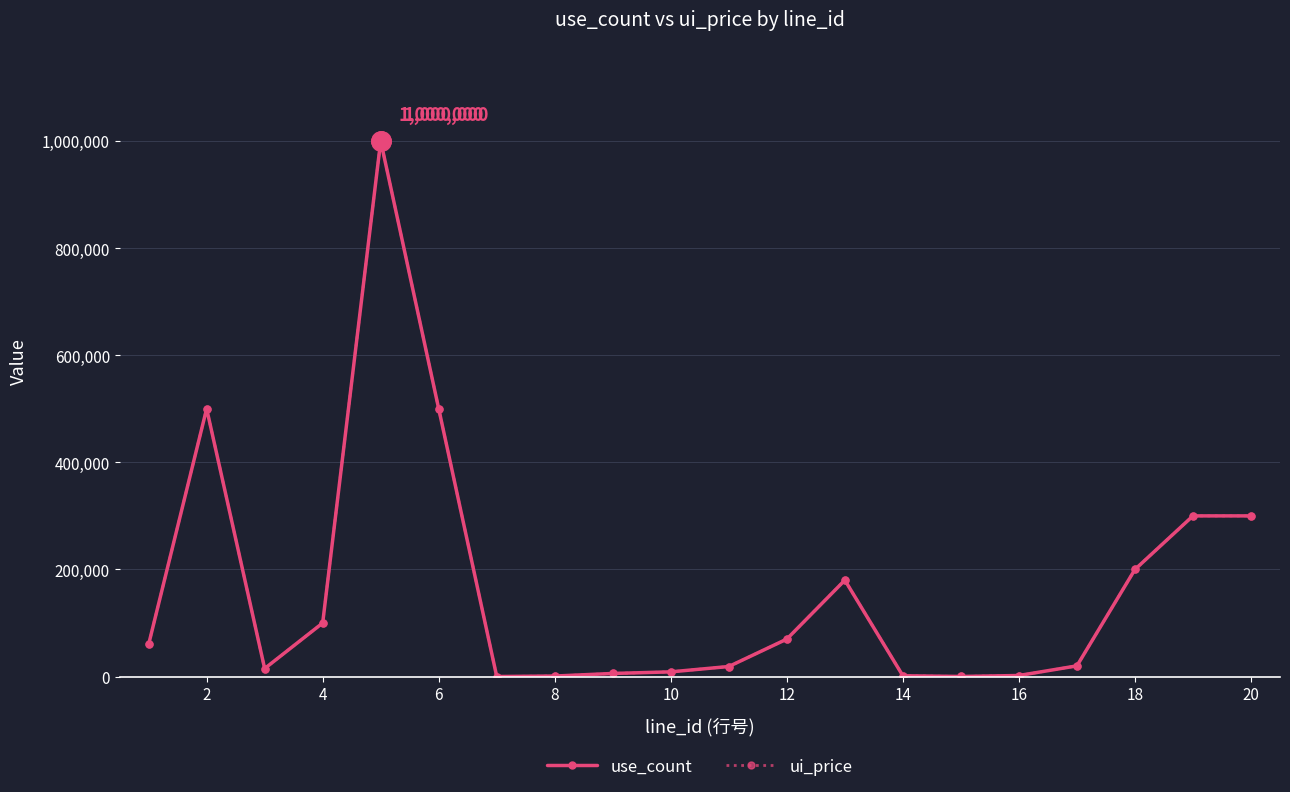

Is this an area chart (filled region under the line)?

No